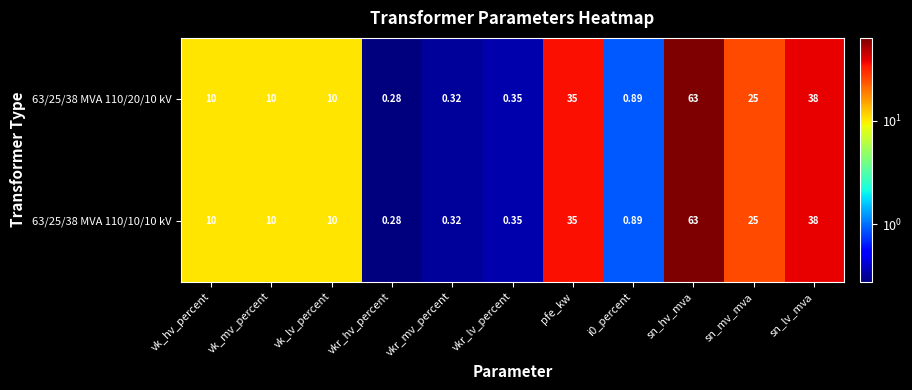

Which label corresponds to the smallest value in the chart?

vkr_hv_percent